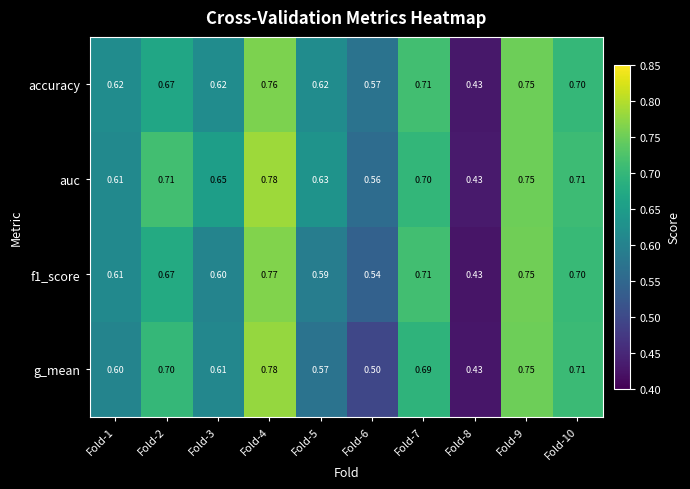

Between Fold-3 and Fold-6, which series saw the biggest shift?

g_mean